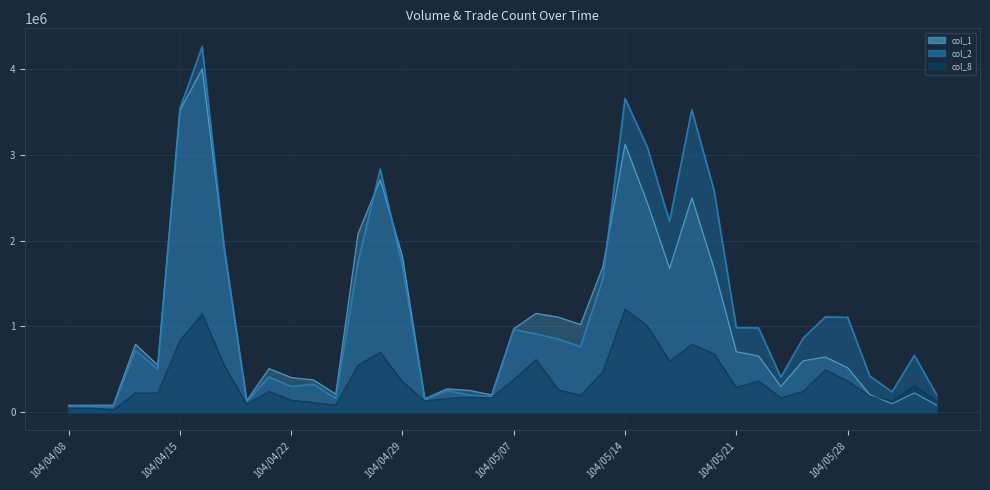

Reading left to right, list all the values displayed in this chart.

col_1: 80000.0	80000.0	81000.0	792000.0	548000.0	3524000.0	4008000.0	1896000.0	133000.0	508000.0	404000.0	376000.0	210000.0	2084000.0	2714000.0	1813000.0	156000.0	272000.0	253000.0	202000.0	974000.0	1153000.0	1109000.0	1023000.0	1696000.0	3128000.0	2444000.0	1677000.0	2502000.0	1674000.0	705000.0	655000.0	299000.0	599000.0	643000.0	518000.0	203000.0	98000.0	223000.0	81000.0
col_2: 68400.0	65100.0	63250.0	717510.0	501610.0	3544290.0	4267030.0	1894870.0	123570.0	409080.0	297640.0	324110.0	159900.0	1745040.0	2835310.0	1702200.0	148450.0	250830.0	197520.0	178520.0	964470.0	912190.0	852570.0	762490.0	1552870.0	3661980.0	3095150.0	2226090.0	3528990.0	2589770.0	985190.0	982180.0	406650.0	862050.0	1110840.0	1106720.0	419820.0	235260.0	662110.0	202450.0
col_8: 46604.7	46604.7	27962.8	223702.3	223702.3	838883.7	1146474.4	540614.0	93209.3	242344.2	139814.0	111851.2	83888.4	549934.9	699069.8	354195.3	130493.0	158455.8	177097.7	167776.7	382158.1	615181.4	260986.0	195739.5	475367.4	1202400.0	1006660.5	596539.5	792279.1	680427.9	288948.8	363516.3	167776.7	242344.2	494009.3	363516.3	186418.6	130493.0	307590.7	130493.0